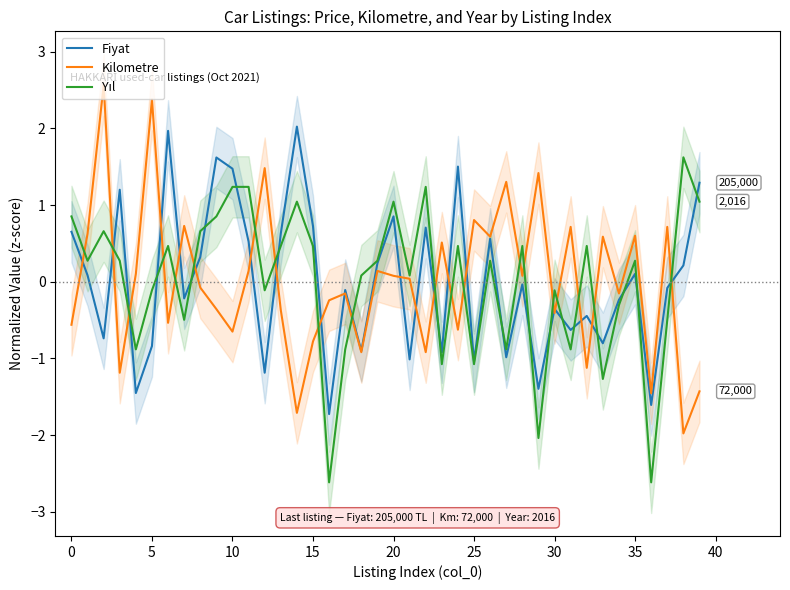

True or false: Yıl has more than 0 points higher than both neighbors.

True